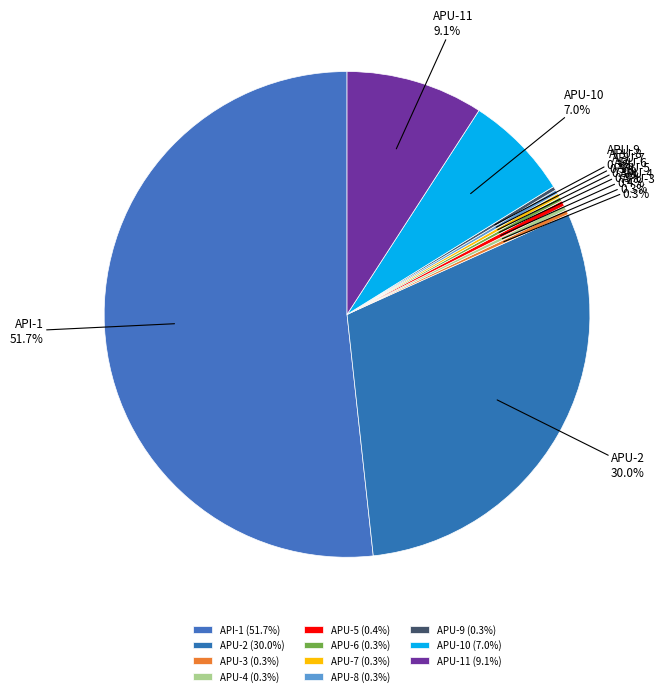

Does any single category account for the majority?

Yes